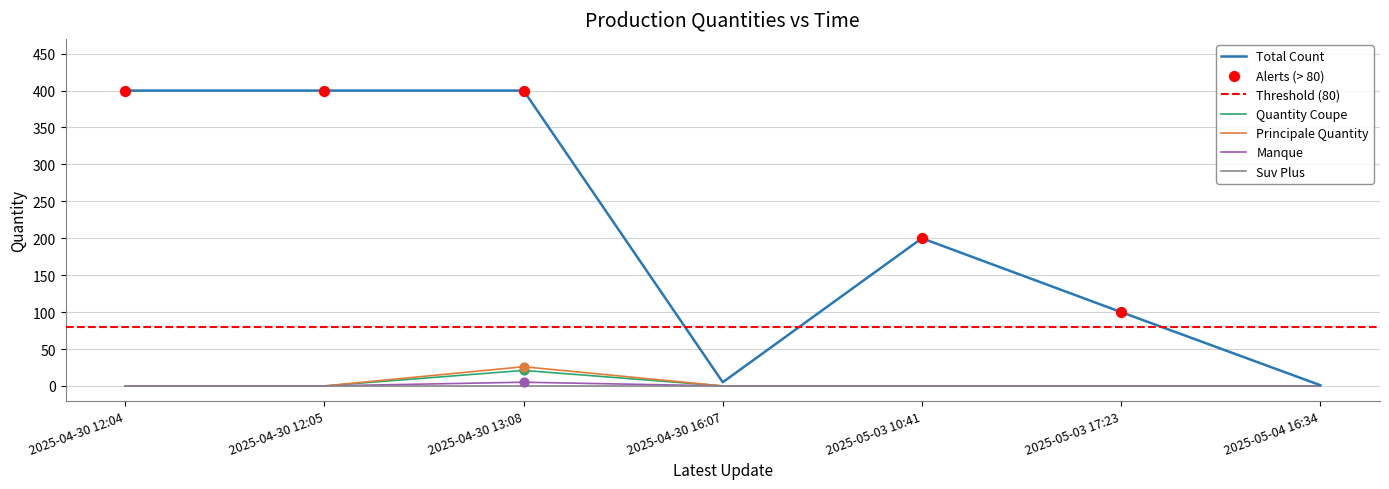

Is it true that Total Count equals 1 at 2025-05-04 16:34?

True